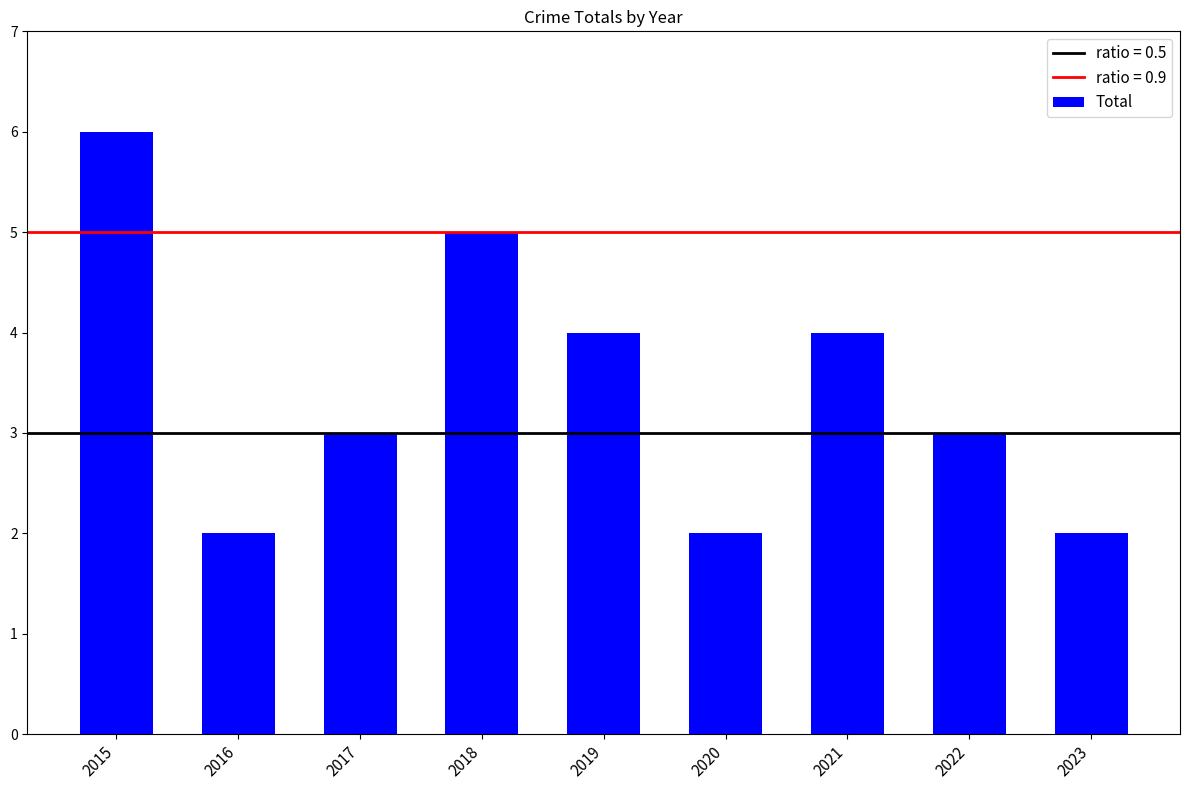

Where does the data first go above 3?

2015